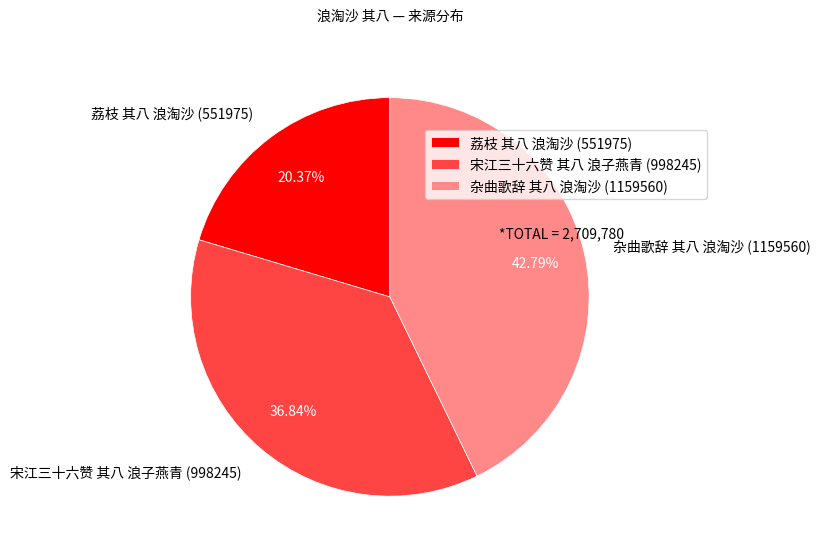

How many slices are in this pie chart?

3